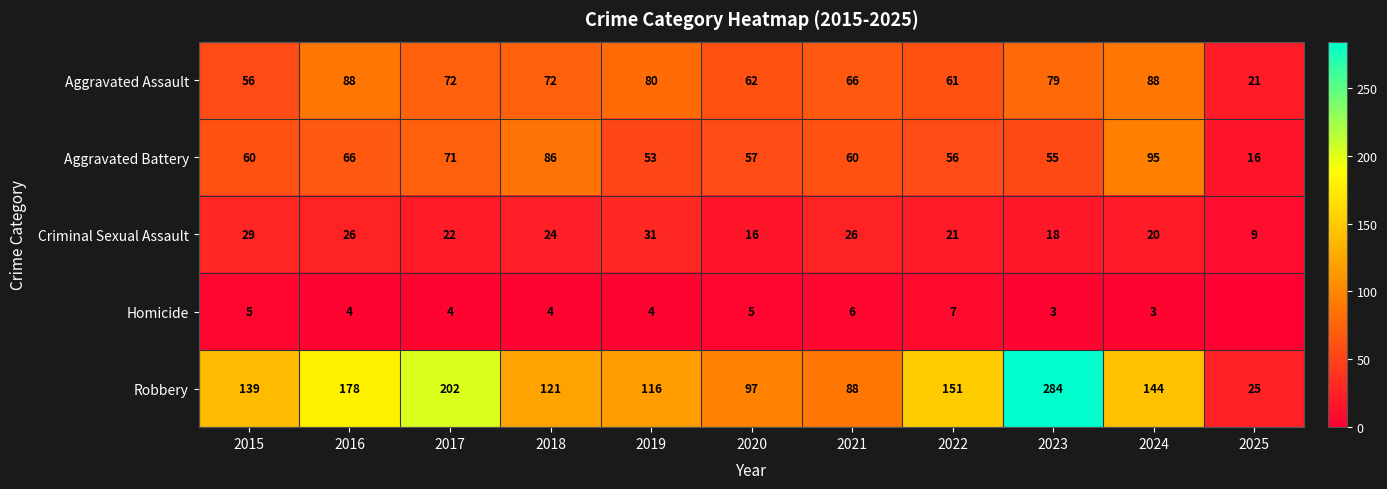

At which label does Aggravated Assault first exceed 72?

2016